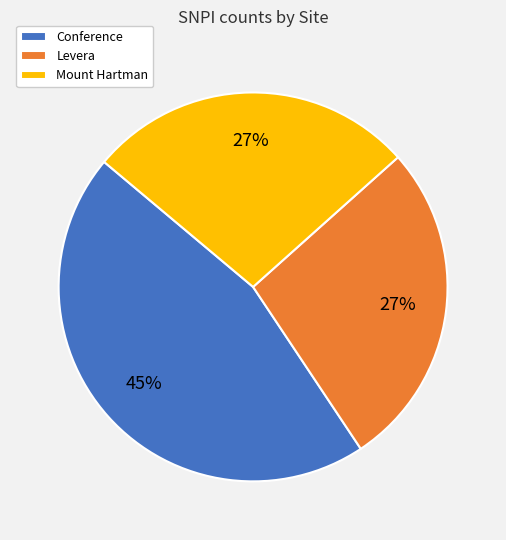

To the nearest percent, what percentage of the pie is Mount Hartman?

27%